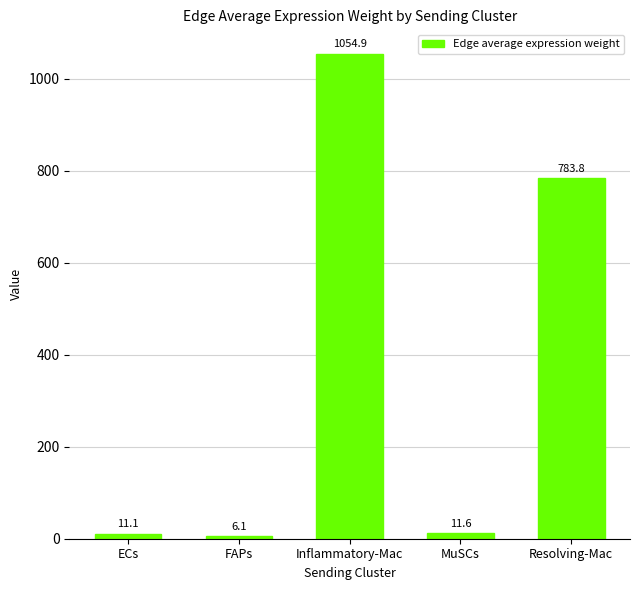

At which category does the chart reach its minimum across all series?

FAPs